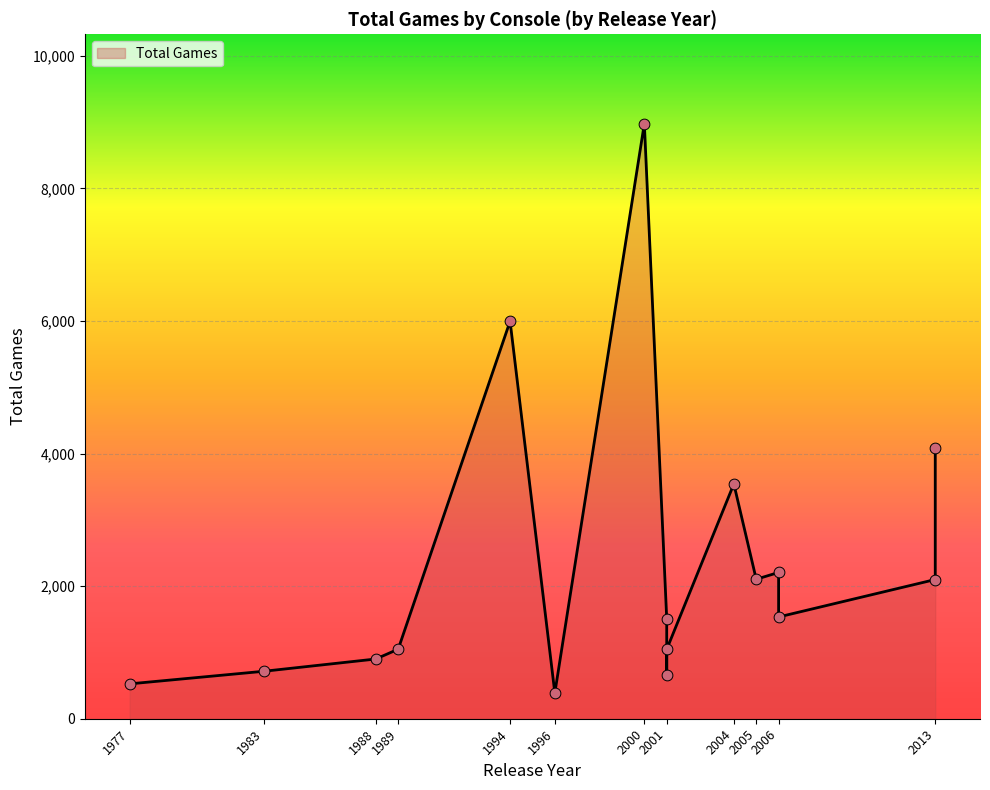

Between 1996 and 1988, which is larger?

1988